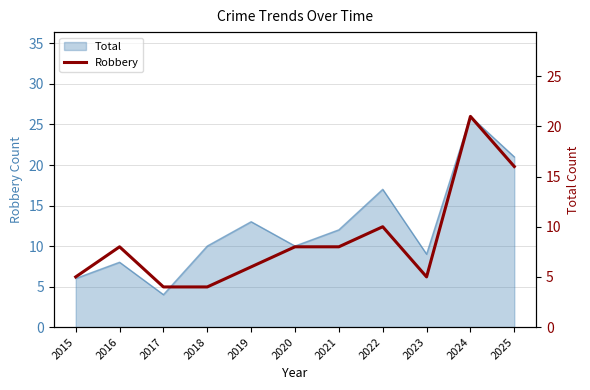

At which label does the data first exceed 8?

2022